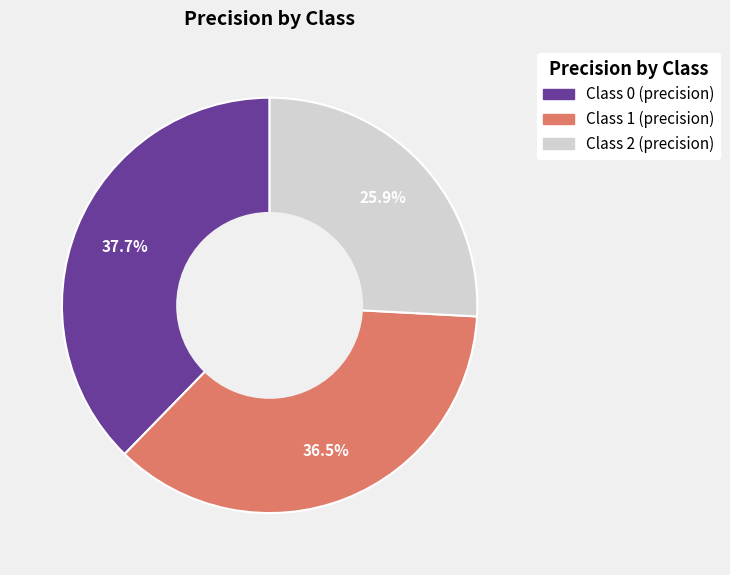

Is there a majority slice in this chart?

No